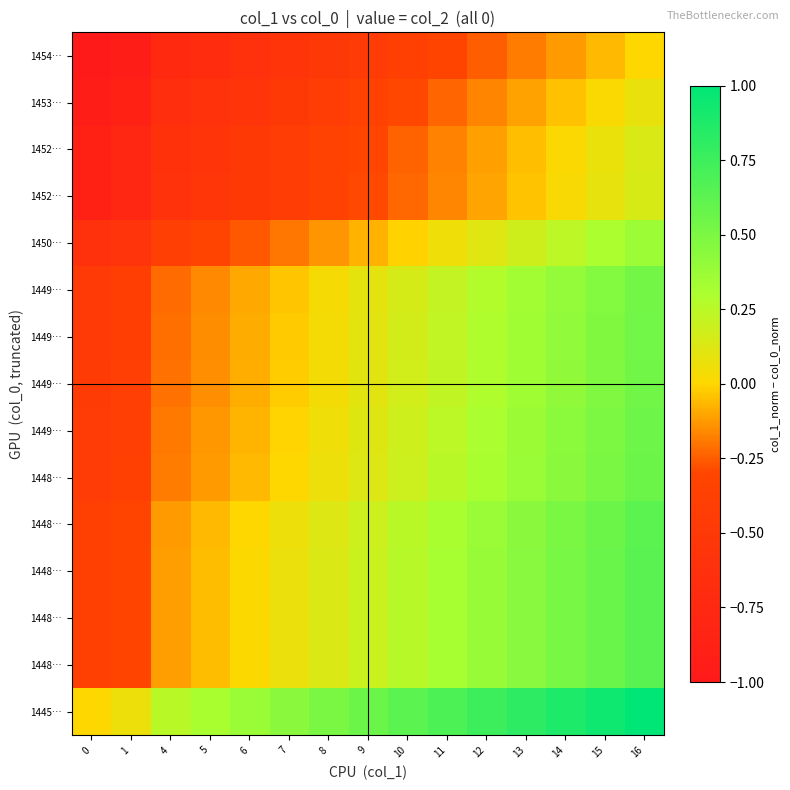

What is the spread (max minus min) of values at 13?

1.0